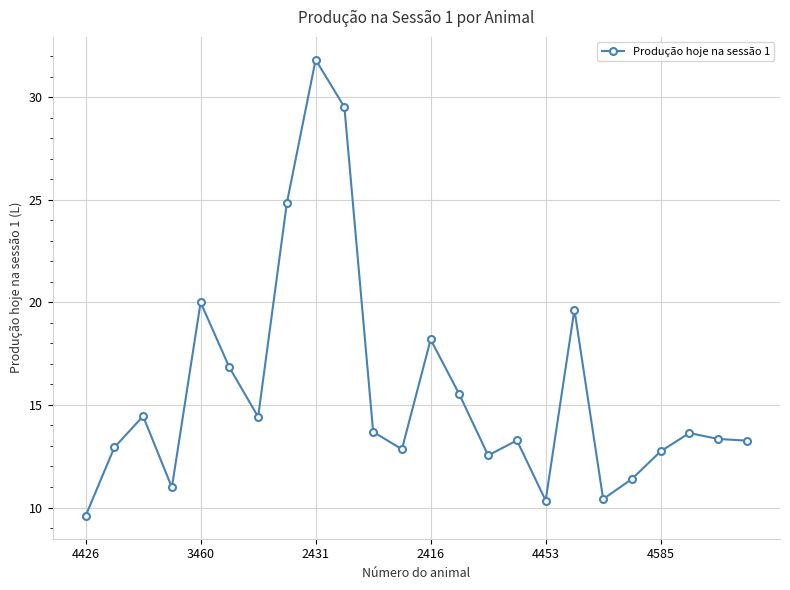

True or false: there are more than 1 points higher than both neighbors.

True